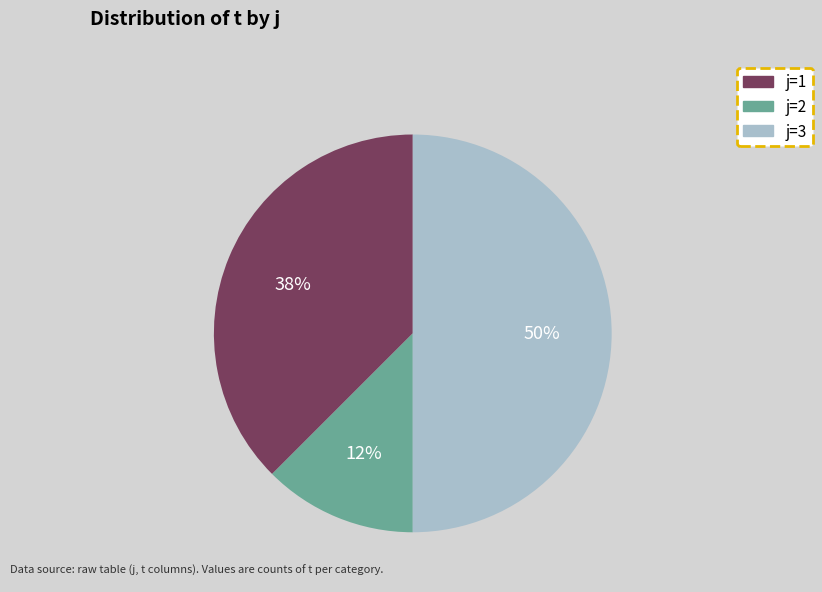

Count the number of slices in the pie.

3